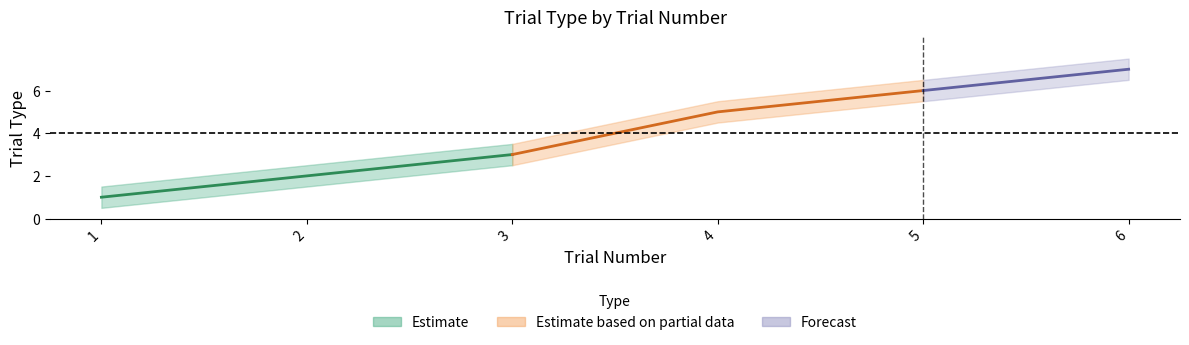

How many values exceed 5?

2